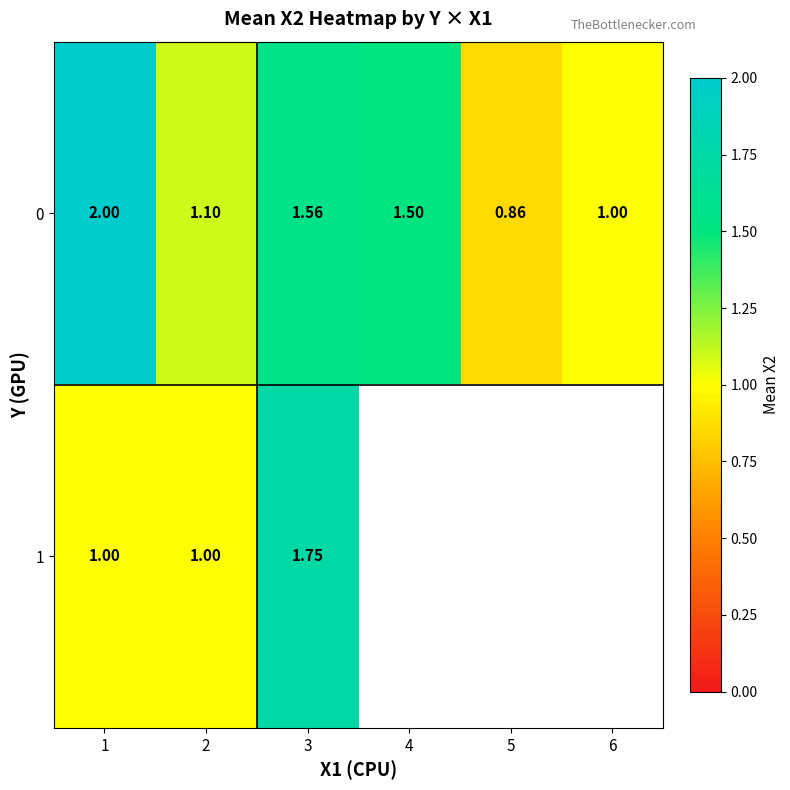

Is the value of 0 at 5 greater than the value of 1 at 3?

No